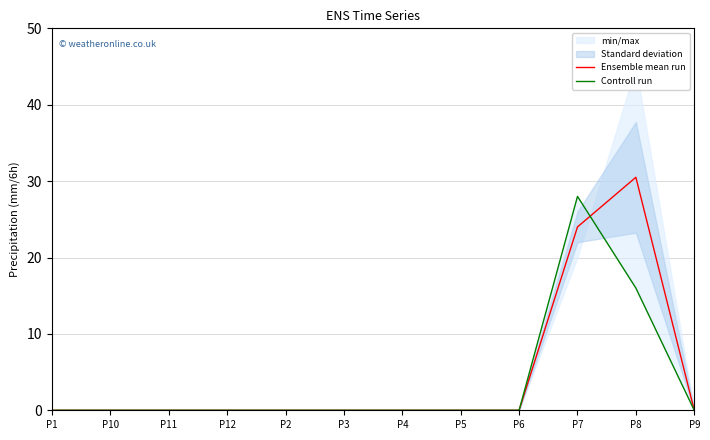

What is the label of the 11th point from the left?

P8